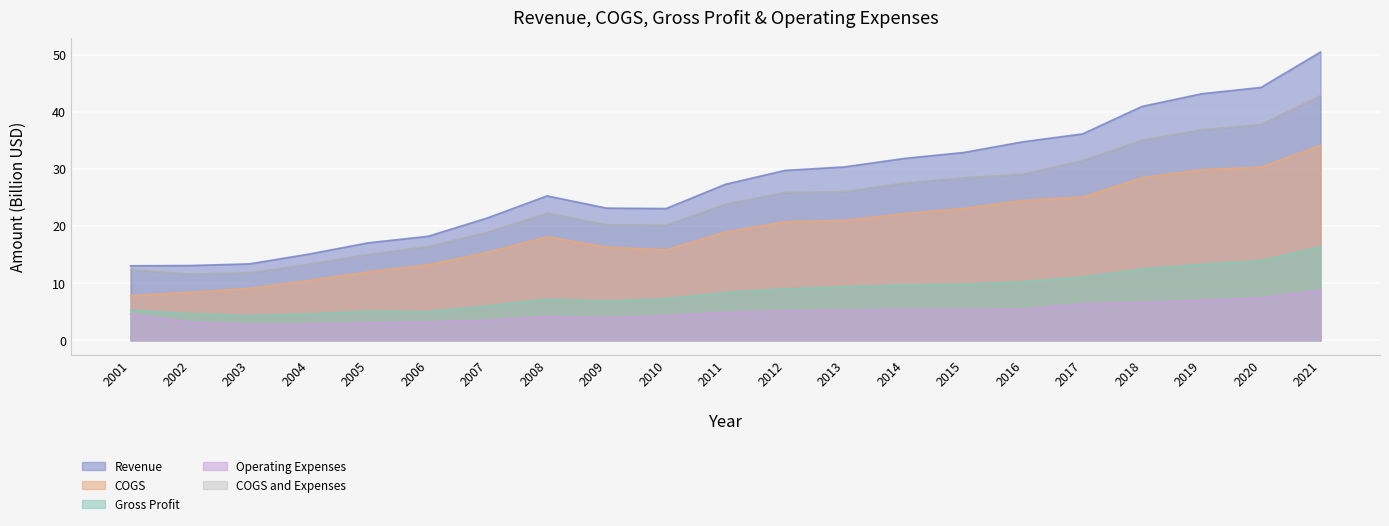

What is the difference between the second highest and minimum values in the Operating Expenses series?

4.7